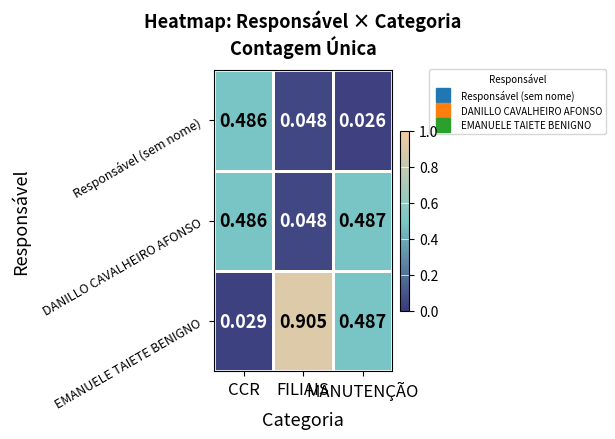

List the series in order of their overall mean, highest first.

EMANUELE TAIETE BENIGNO, DANILLO CAVALHEIRO AFONSO, Responsável (sem nome)